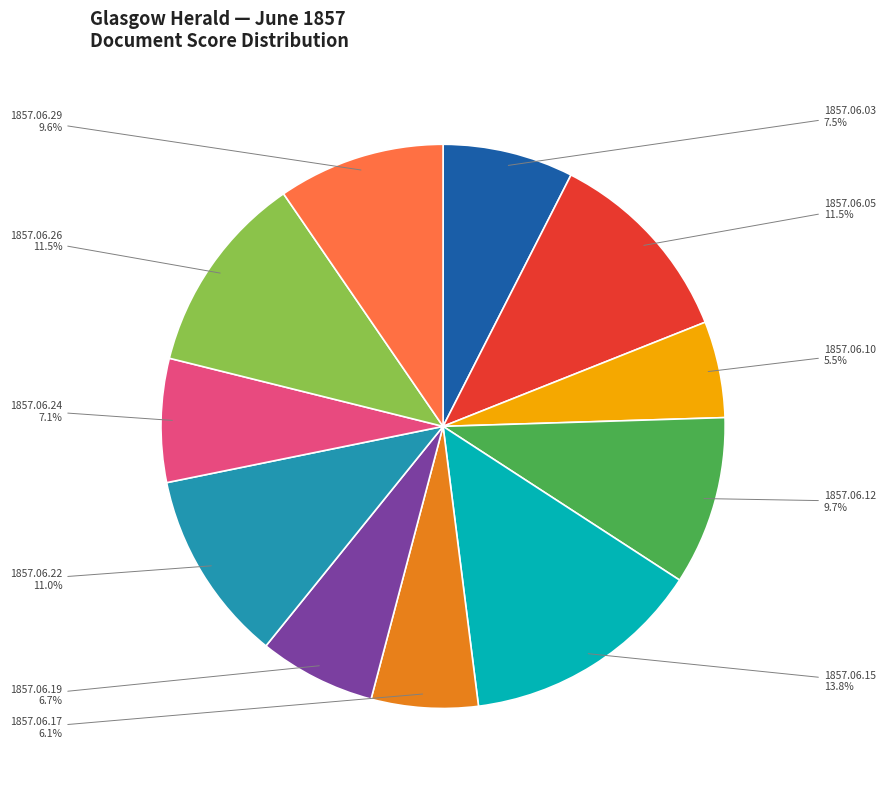

True or false: 1857.06.24 accounts for 2% of the total.

False